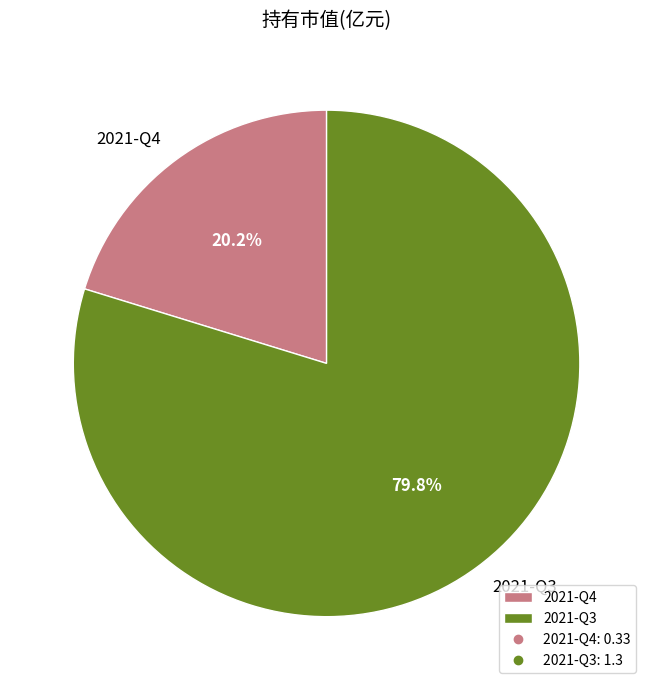

True or false: 2021-Q3 accounts for 92% of the total.

False